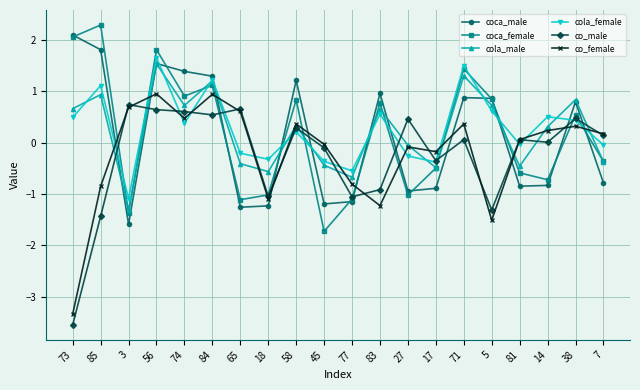

How many series are shown in this chart?

6